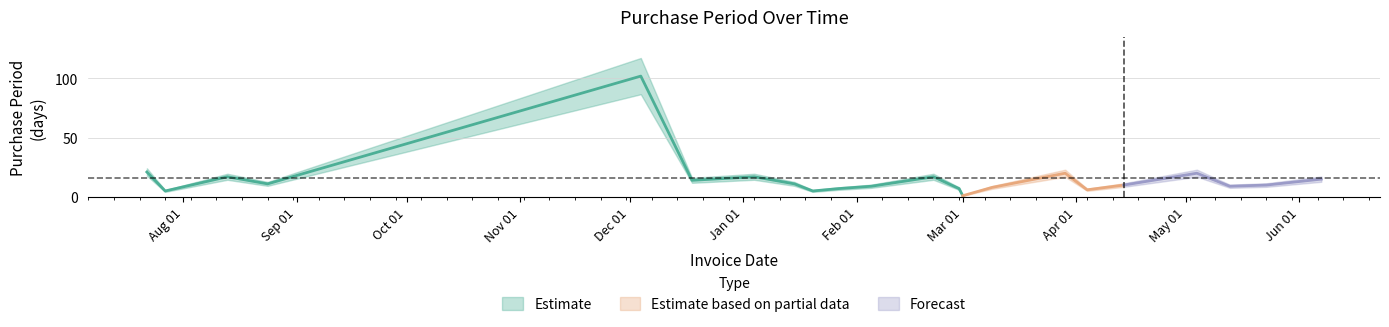

List the labels in order of value, smallest first.

2016-03-01, 2015-07-27, 2016-01-20, 2016-04-04, 2016-01-27, 2016-02-29, 2016-03-09, 2016-02-05, 2016-05-13, 2016-04-14, 2016-05-23, 2015-08-24, 2016-01-15, 2015-12-18, 2016-06-07, 2015-08-13, 2016-01-04, 2016-02-22, 2016-03-29, 2016-05-04, 2015-07-22, 2015-12-04